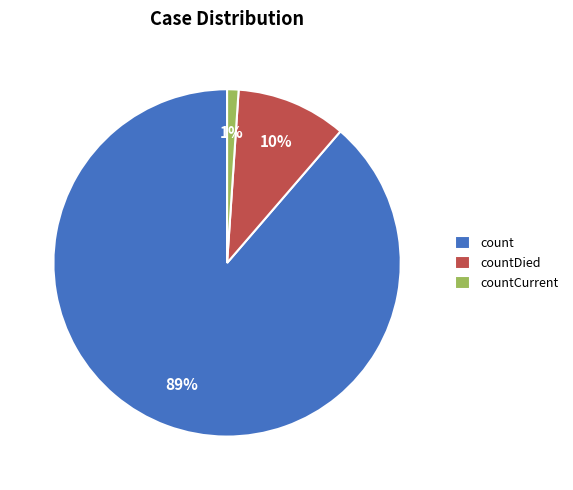

Does countDied account for over 50% of the chart?

No